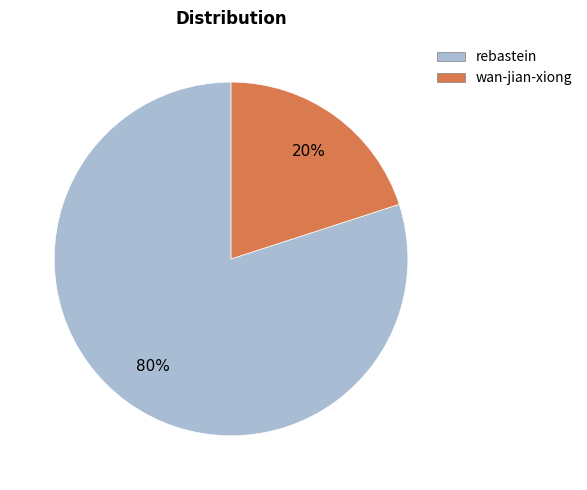

Is there a majority slice in this chart?

Yes